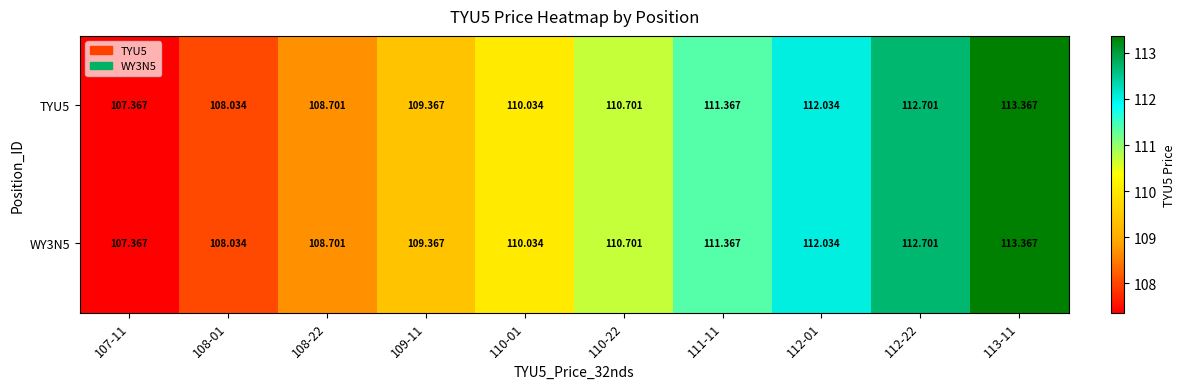

Is the value of TYU5 at 107-11 greater than the value of WY3N5 at 111-11?

No